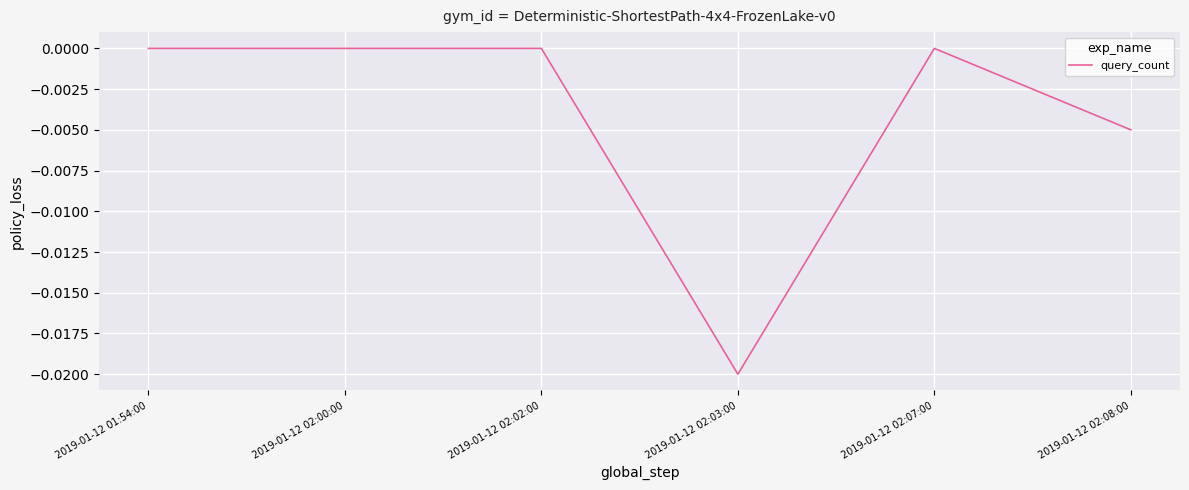

The value at 2019-01-12 02:07:00 is 0.0. True or false?

True